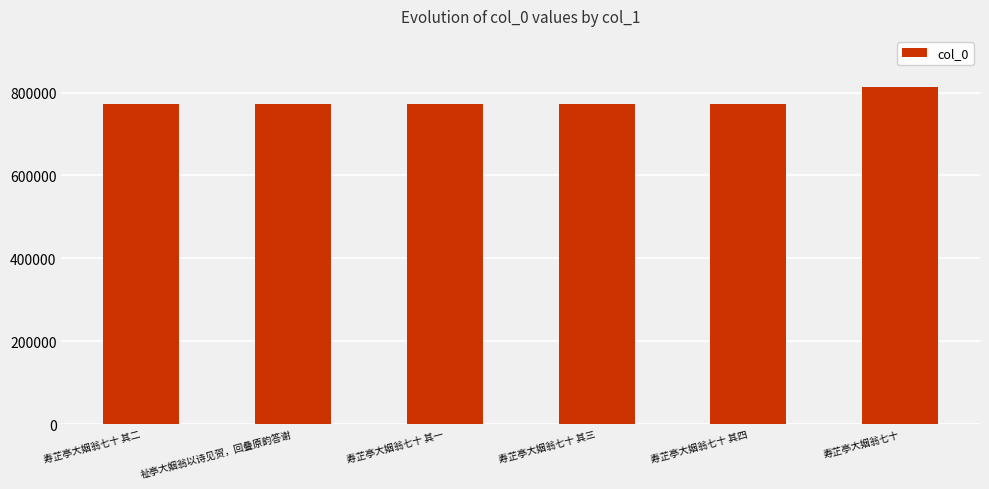

Where is the data nearest to the value 793181?

寿芷亭大姻翁七十 其四